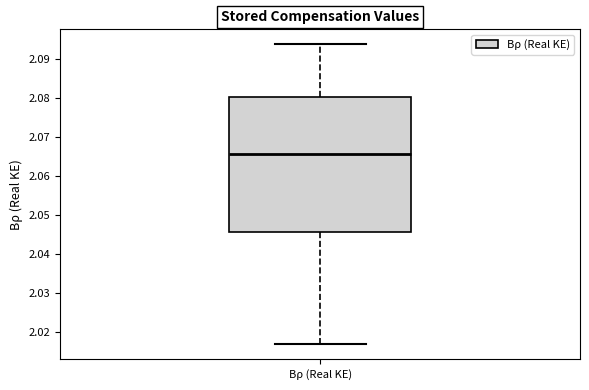

Transcribe this box plot: give where the median line is, the range the box spans, and where the two whiskers end, as read against the y-axis. The values are not printed on the chart, so give them approximately, as read against the axis.

median 2.066, box 2.046 to 2.080, whiskers 2.017 to 2.094